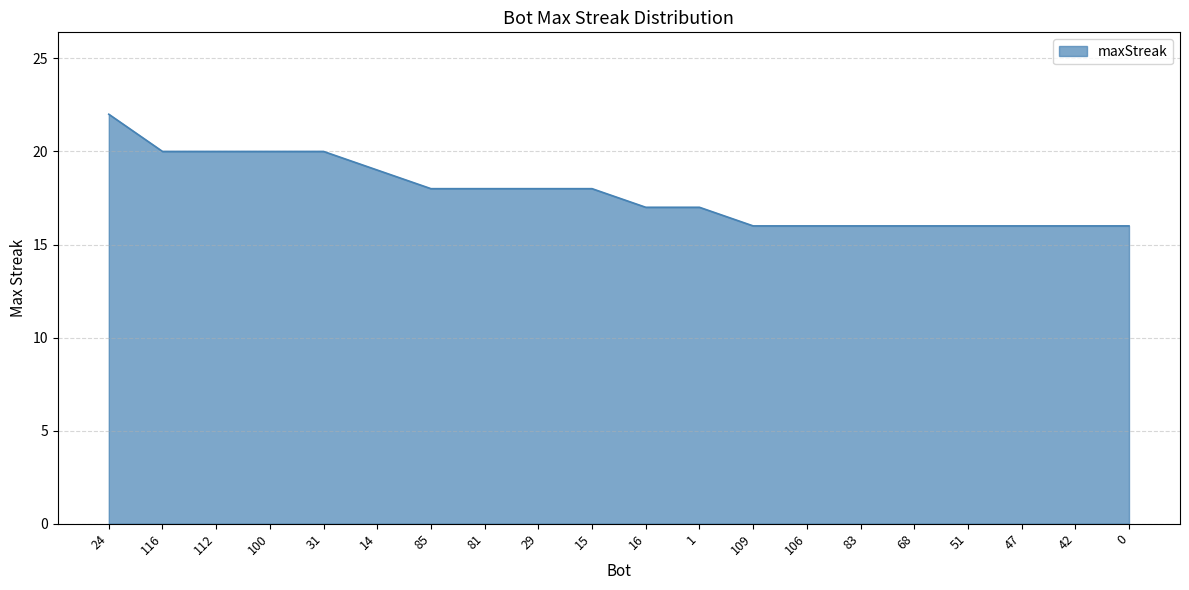

What is the change in value from 14 to 51?

-3